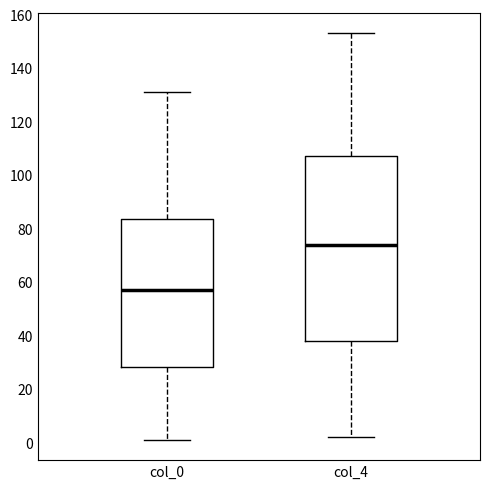

Reading left to right, transcribe this box plot: for each box, give where its median line is, the range the box spans, and where its two whiskers end, as read against the y-axis. The values are not printed on the chart, so give them approximately, as read against the axis.

col_0: median 58, box 28 to 84, whiskers 2 to 132
col_4: median 74, box 38 to 108, whiskers 2 to 154